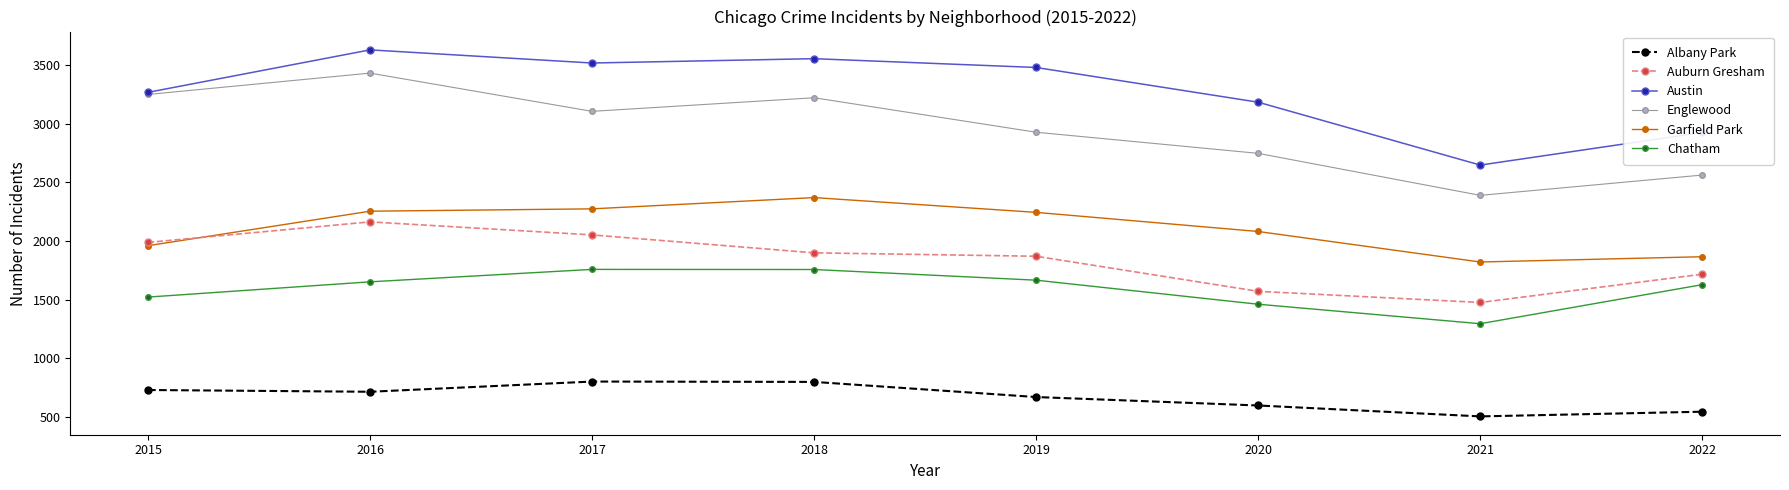

At 2018, list the series in order from smallest to largest.

Albany Park, Chatham, Auburn Gresham, Garfield Park, Englewood, Austin